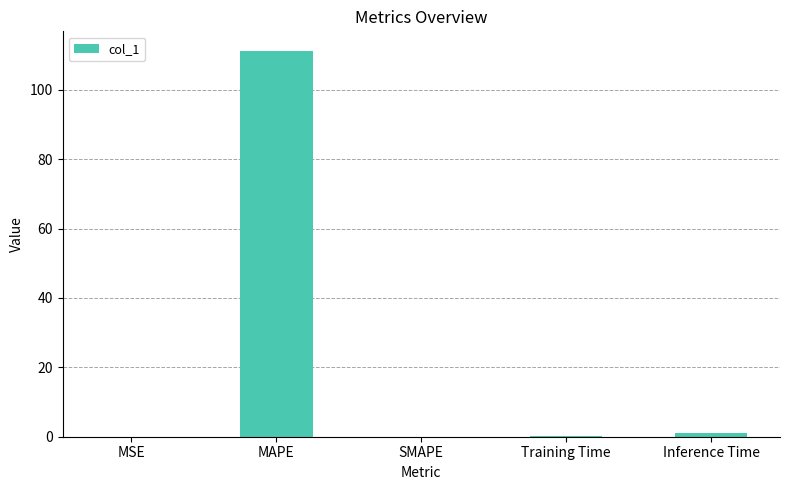

What is the maximum value shown in the chart?

111.3